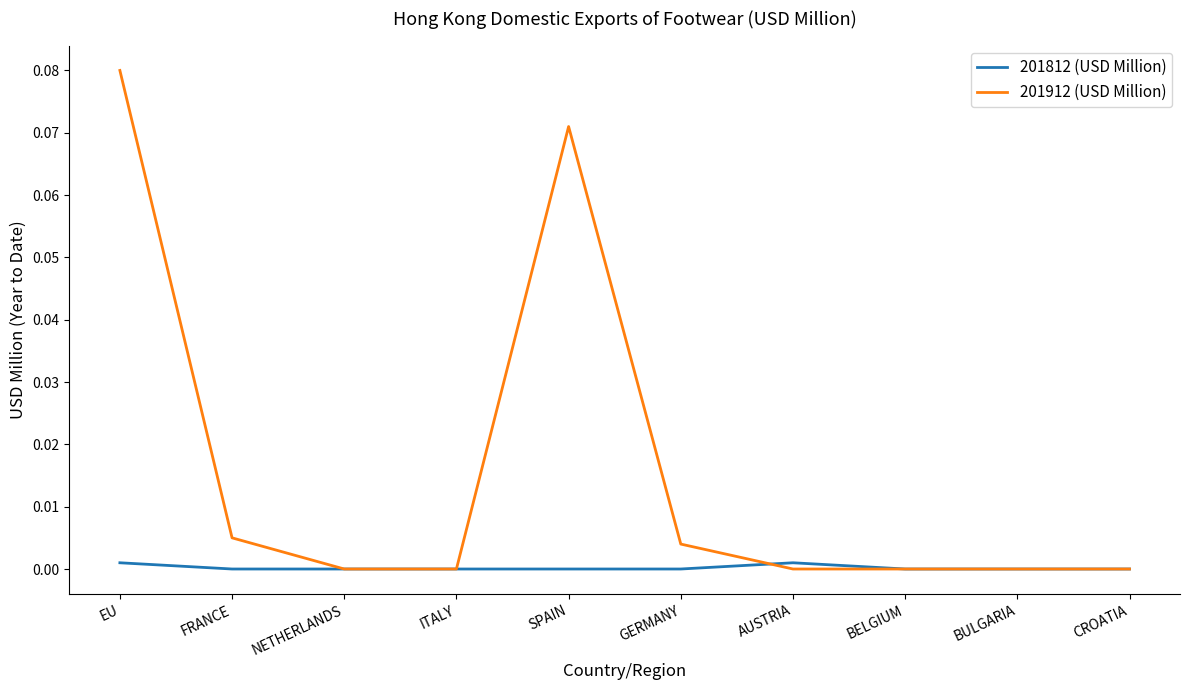

What position from the left is BULGARIA?

9